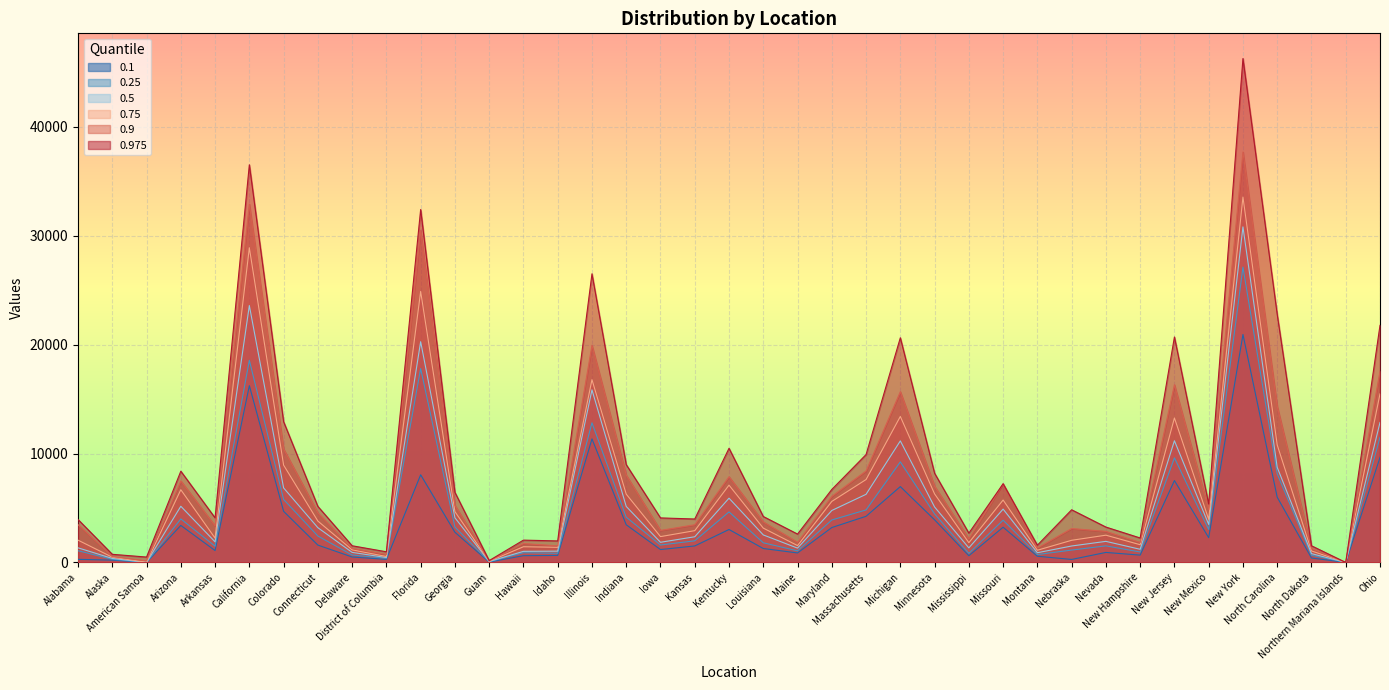

In 0.1, how many points are lower than both neighbors (excluding endpoints)?

11